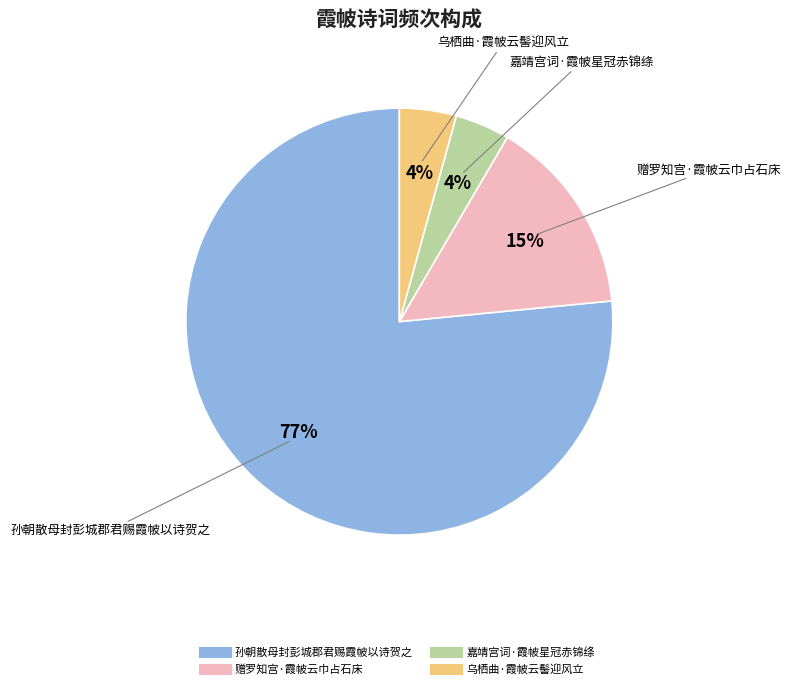

Count the number of slices in the pie.

4